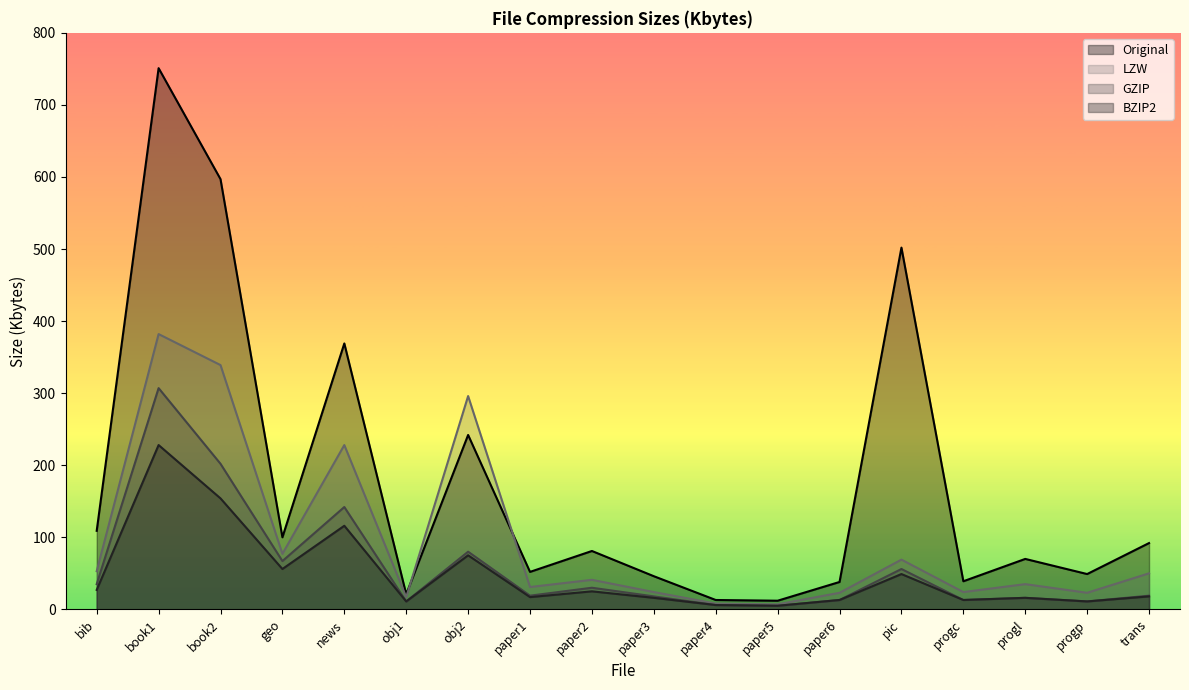

What is the minimum value for Original?

12